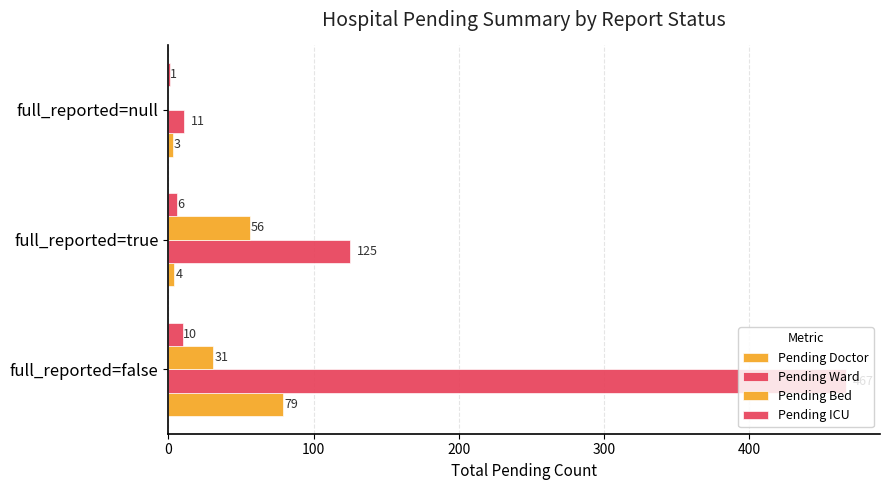

How many positive values does the Pending Bed series have?

2